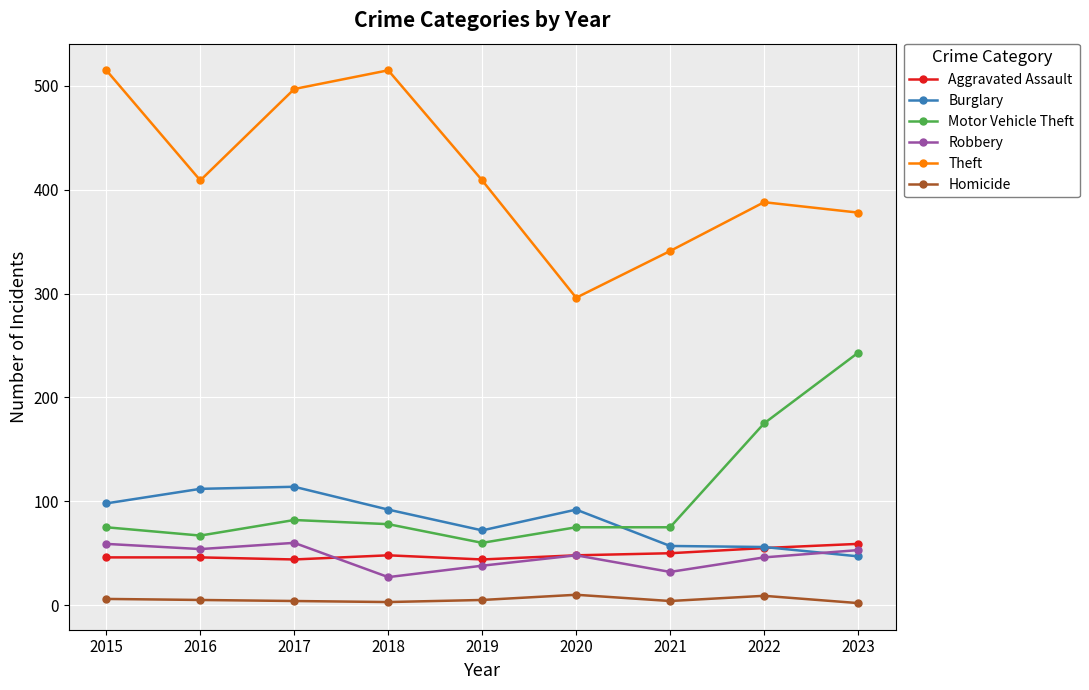

What is the difference between the Aggravated Assault values at 2018 and 2022?

7